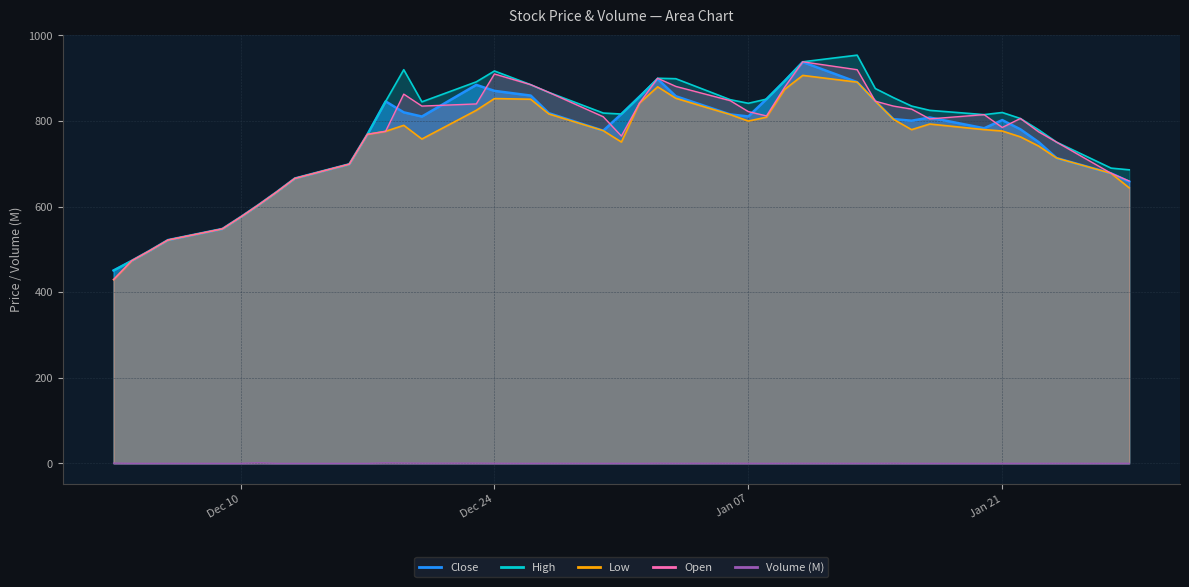

Where is Open nearest to the value 683?

2025-01-27